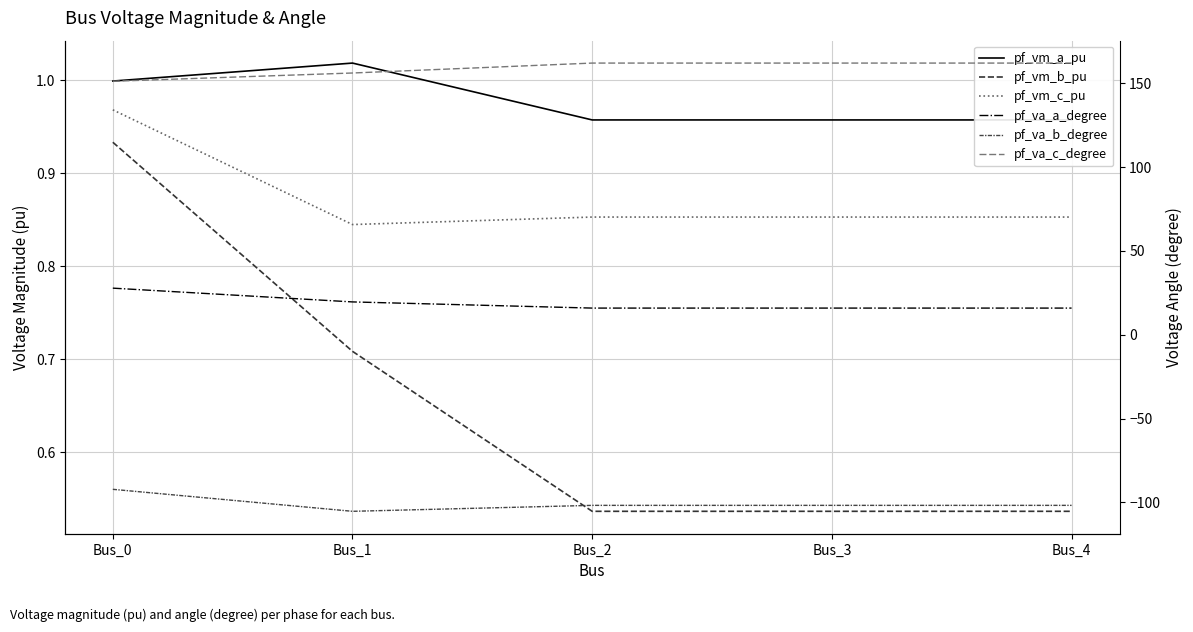

What are all the series names shown in the legend?

pf_vm_a_pu, pf_vm_b_pu, pf_vm_c_pu, pf_va_a_degree, pf_va_b_degree, pf_va_c_degree